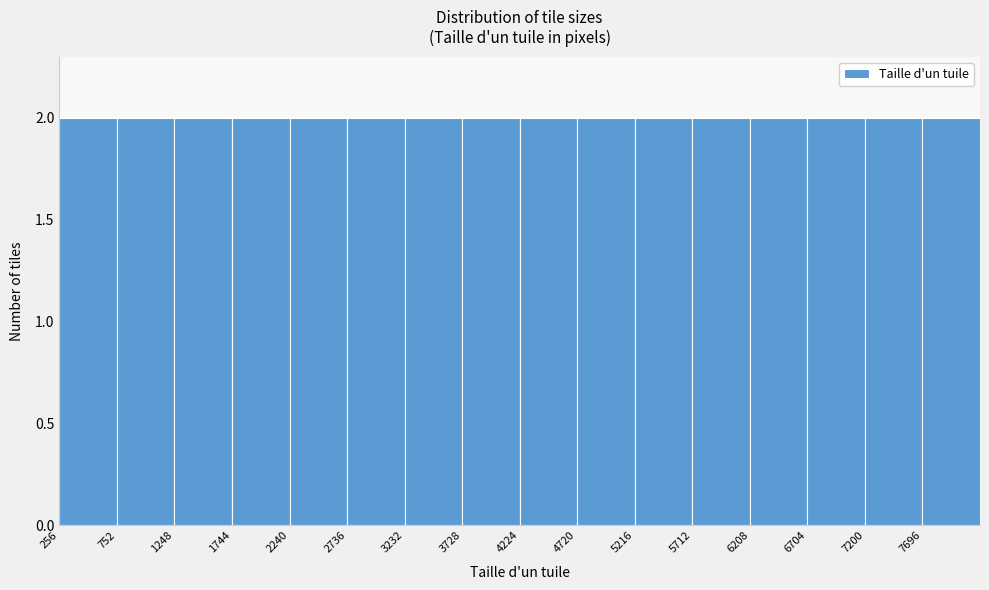

What is the height of the bar covering 6200 to 6700 on the x-axis? Neither the bar edges nor the heights are printed on the chart, so give them approximately, as read against the axes.

2